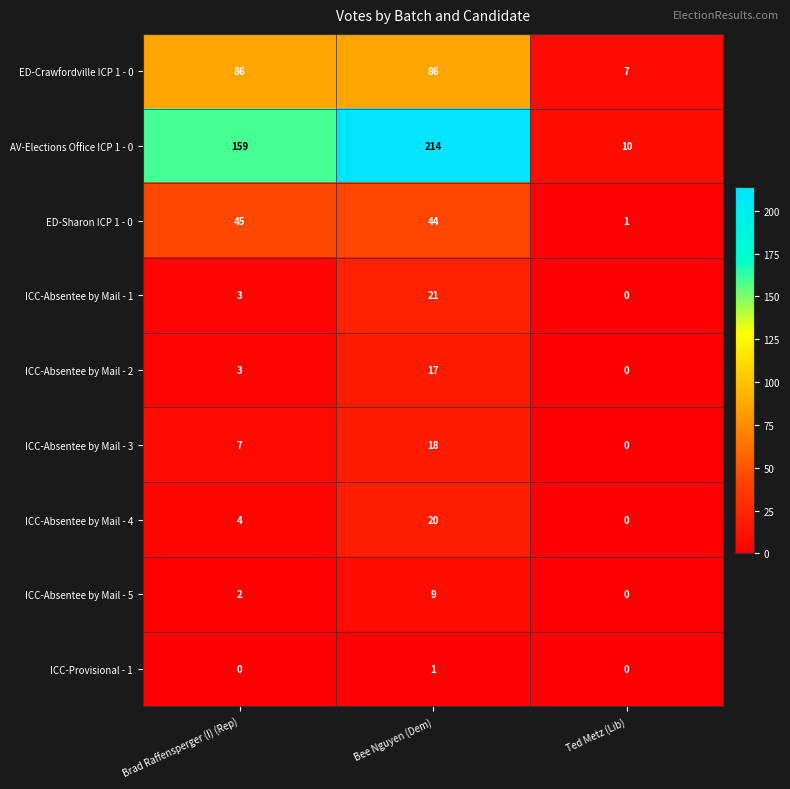

At which category does the chart reach its peak across all series?

Bee Nguyen (Dem)